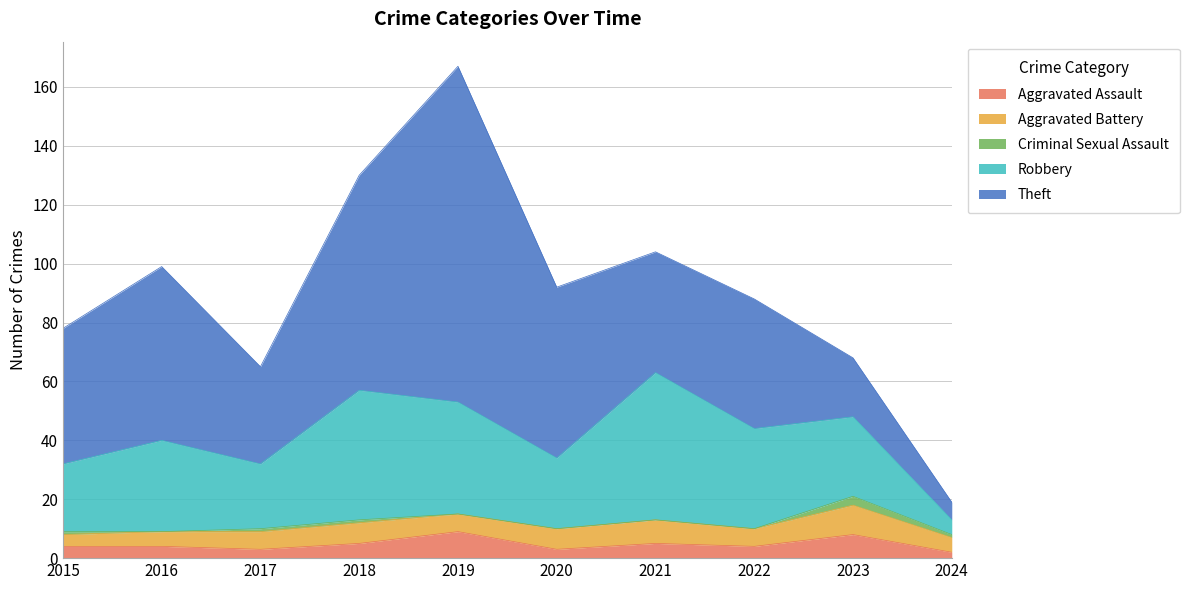

What is the value of the Aggravated Battery point at the 9th from the left?

10